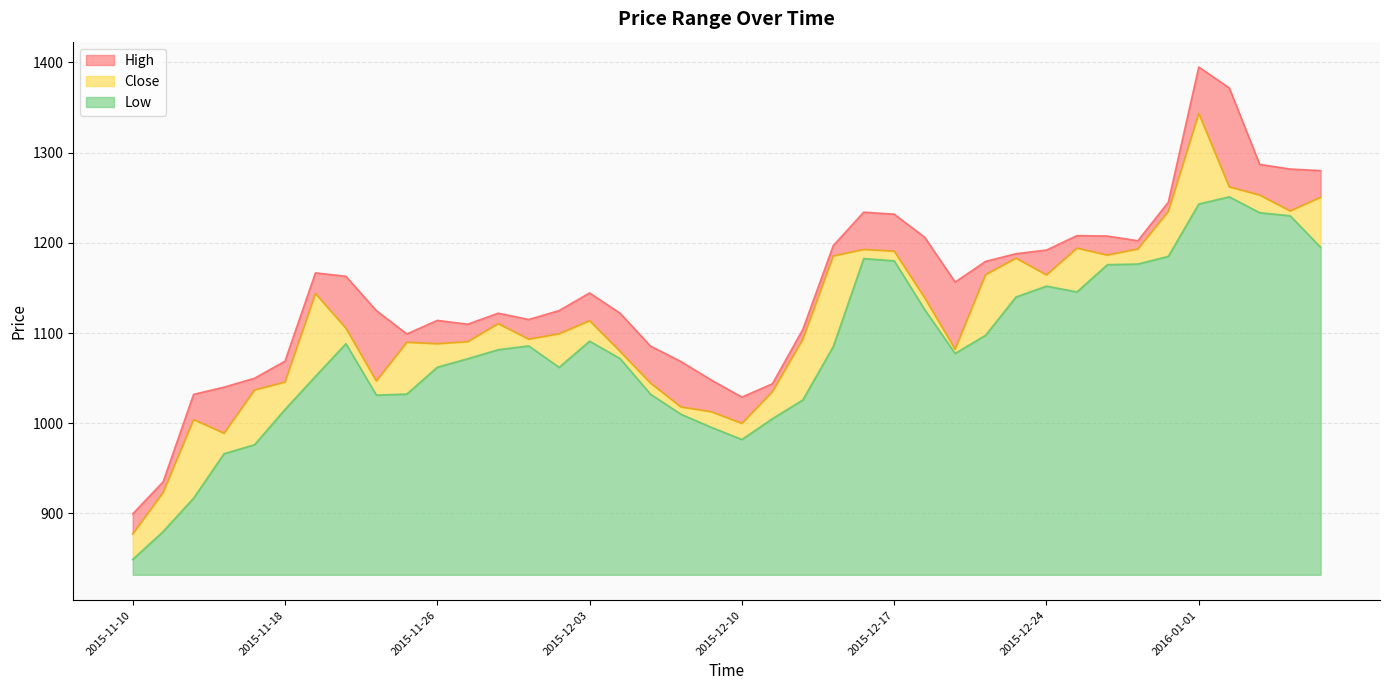

What is the value of the High point at the 1st from the left?

899.5